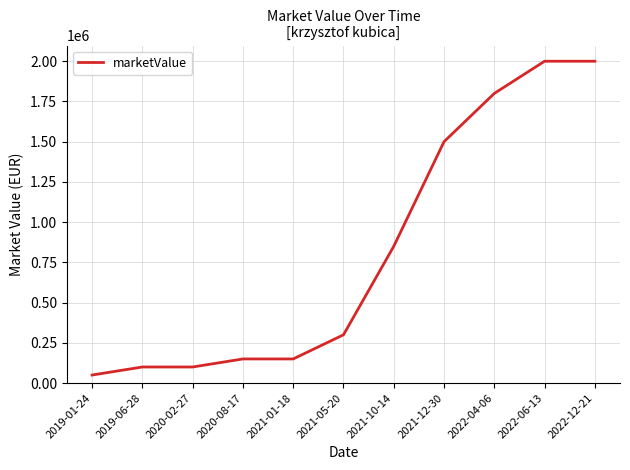

The value at 2021-12-30 is 1500000. True or false?

True